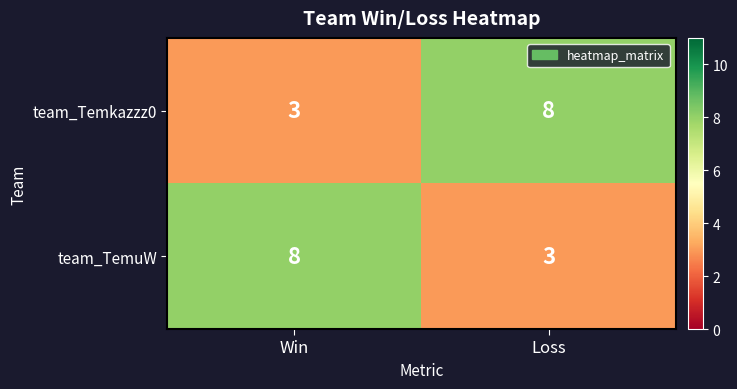

At which label does team_TemuW reach its minimum?

Loss